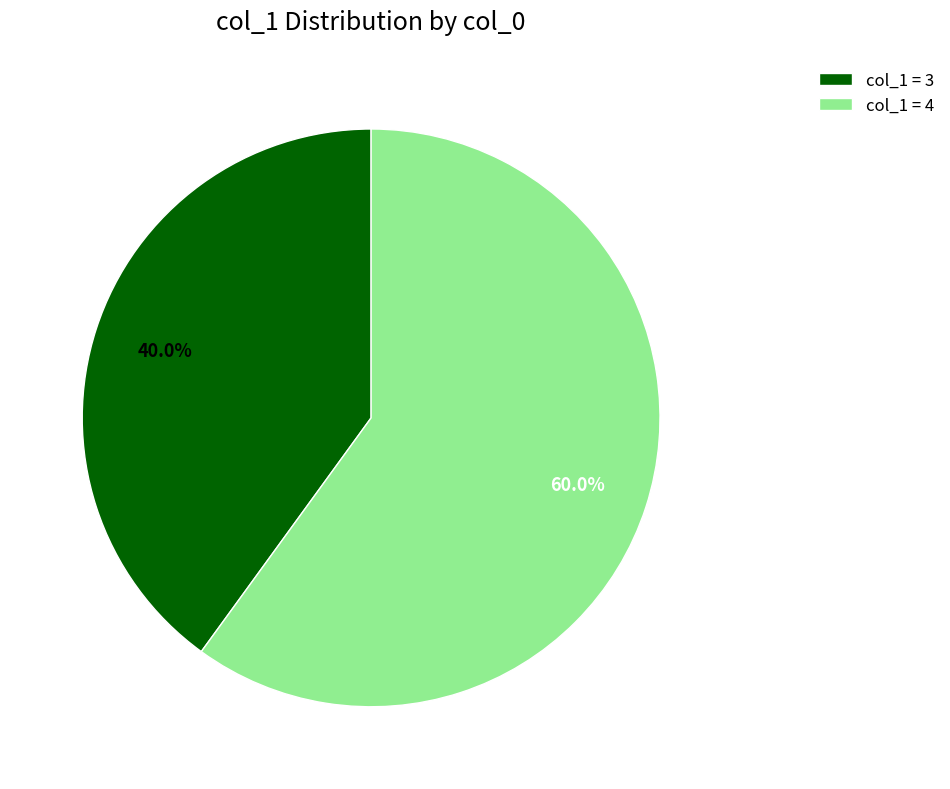

How many slices are in this pie chart?

2